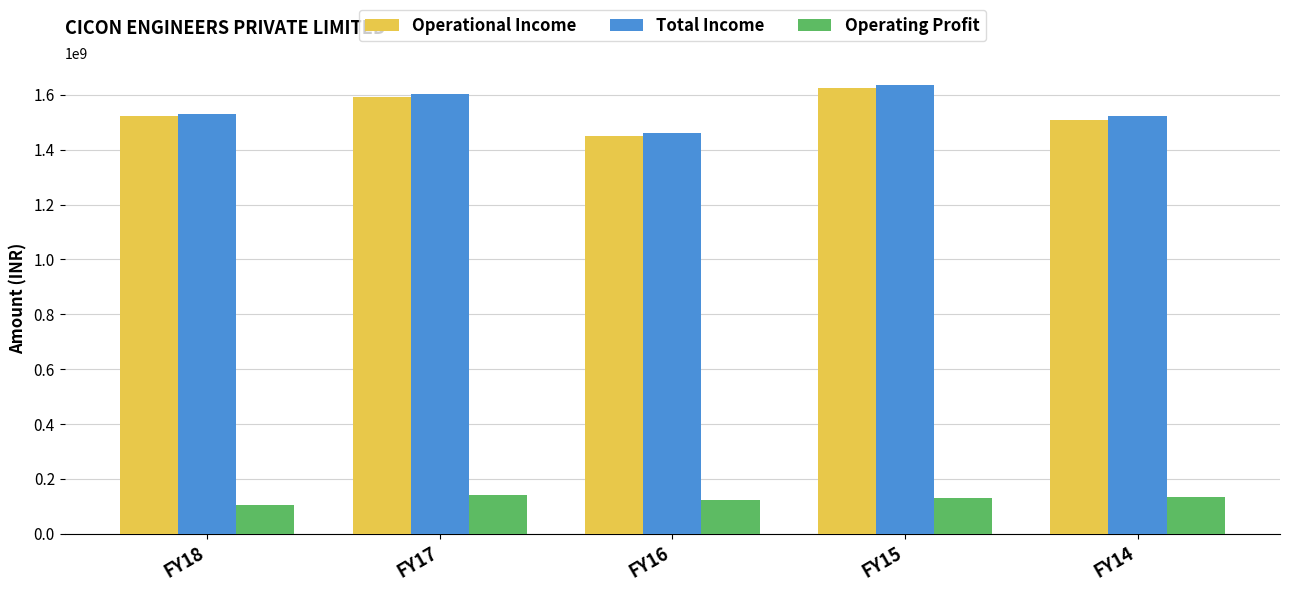

What is the maximum value shown in the chart?

1635319938